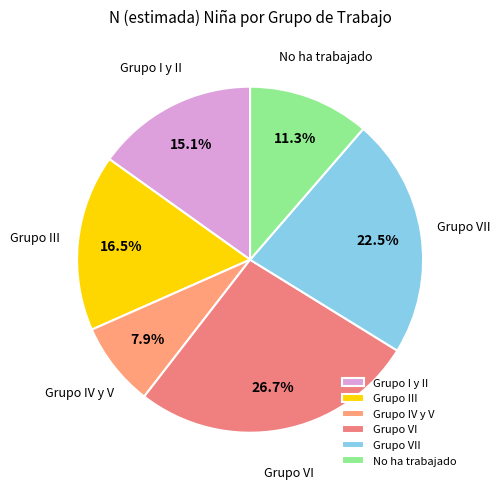

Is the sum of Grupo IV y V and Grupo I y II greater than half?

No